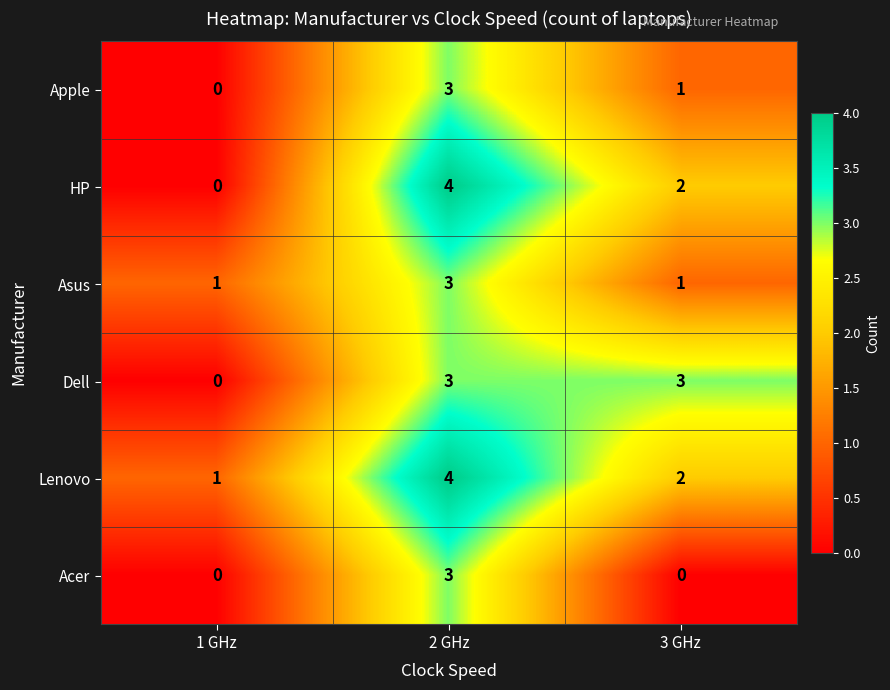

Which series has the largest total across all categories?

Lenovo